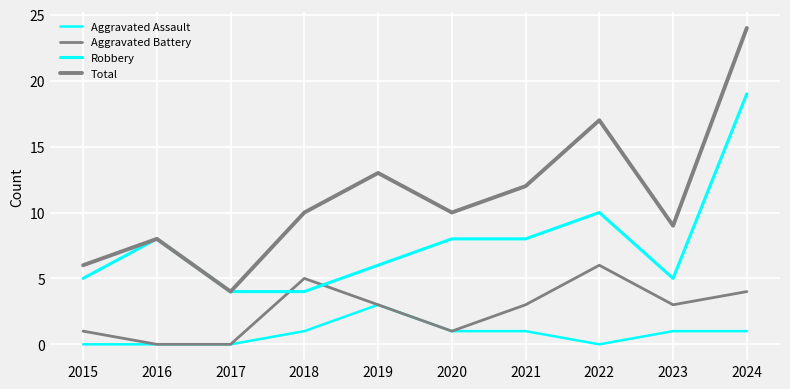

The Aggravated Assault series shows 1 at 2024. True or false?

True